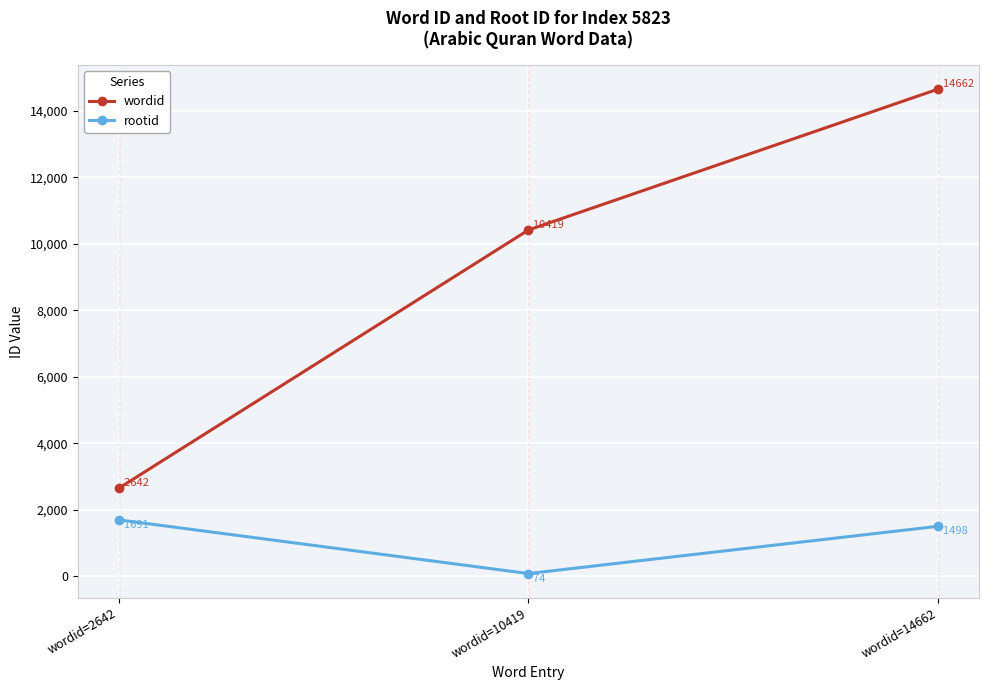

How many lines are shown in the chart?

2